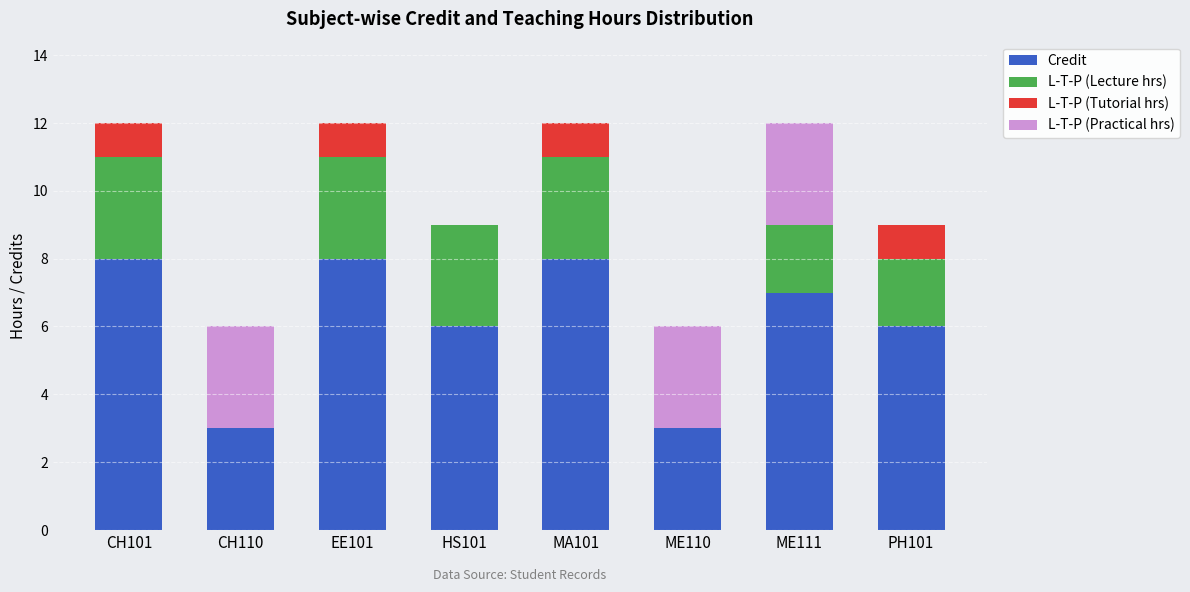

How many data points does each series have?

8